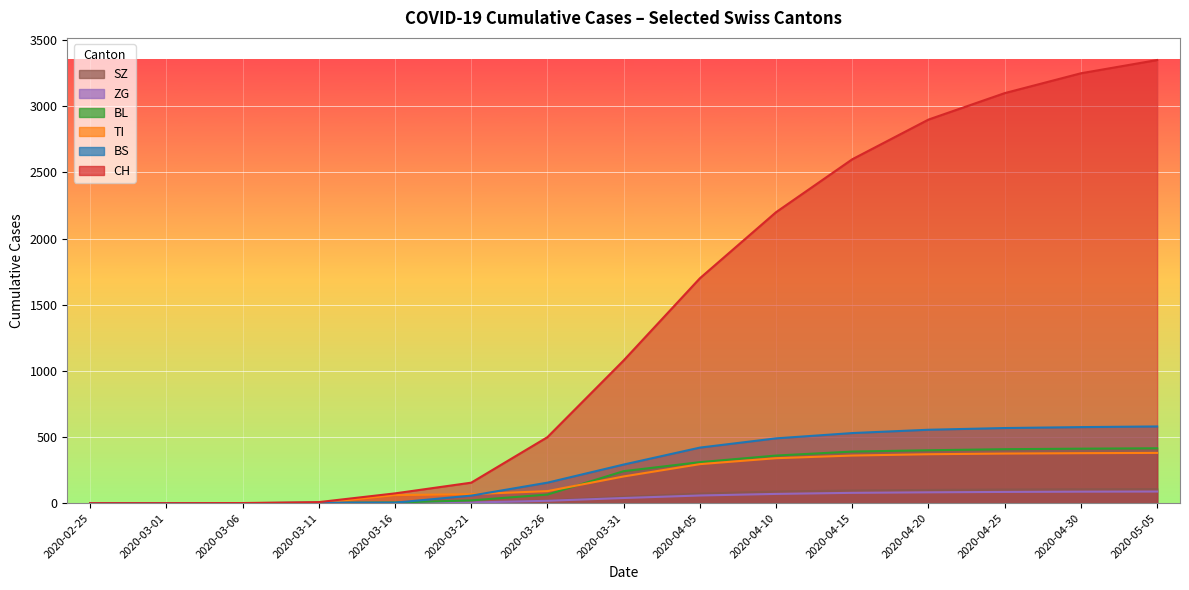

What are all the series names shown in the legend?

CH, TI, BL, BS, ZG, SZ